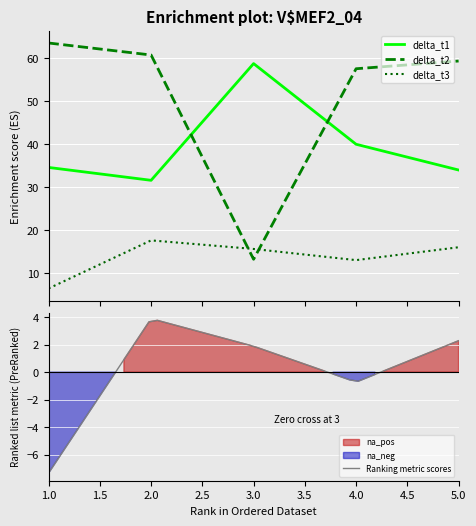

What is the sum of all delta_t2 values?

254.6